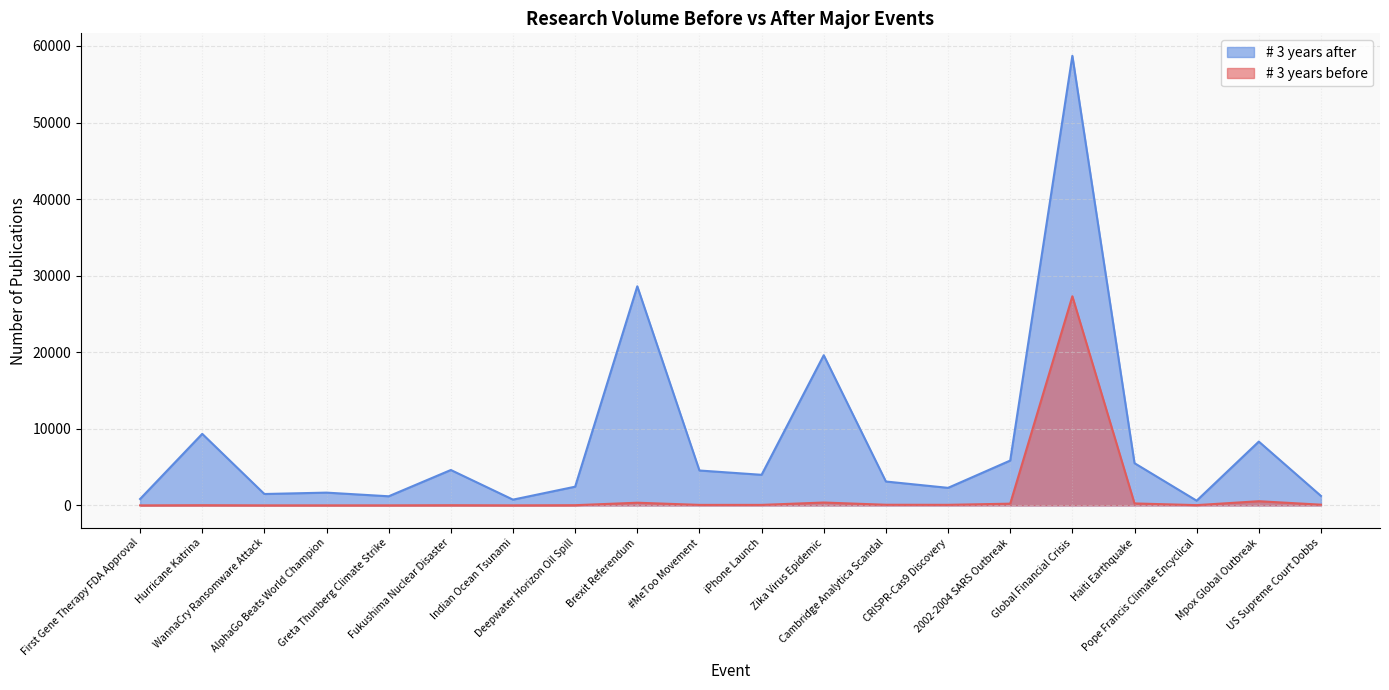

True or false: # 3 years before and # 3 years after intersect in this chart.

False